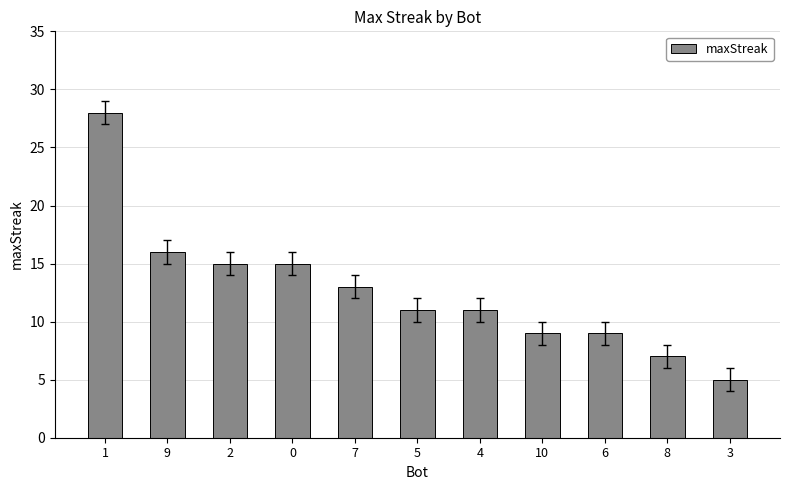

What is the difference between the values at 0 and 3?

10